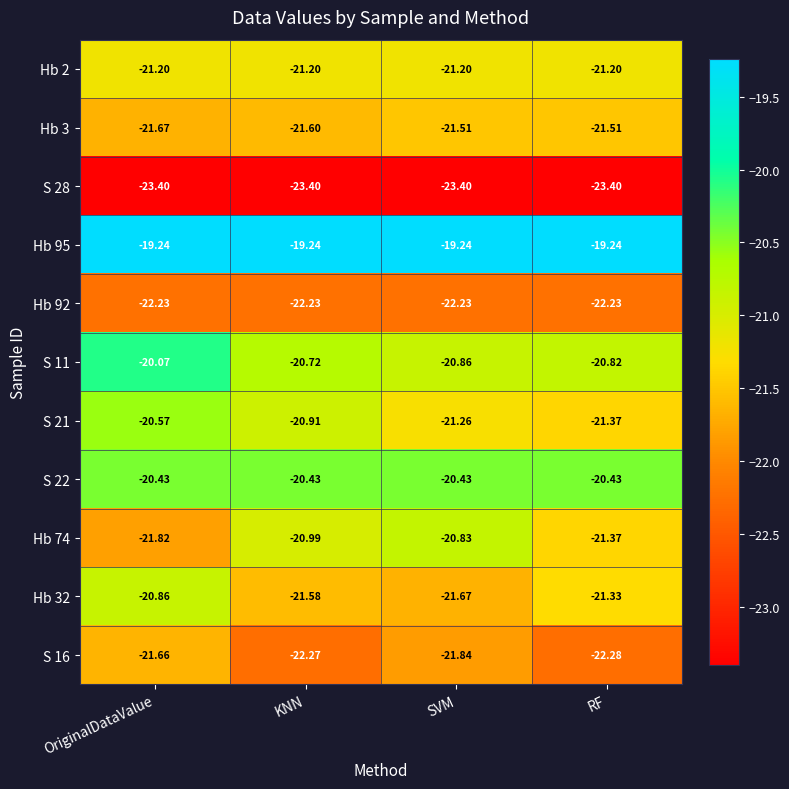

How many data points does each series have?

4